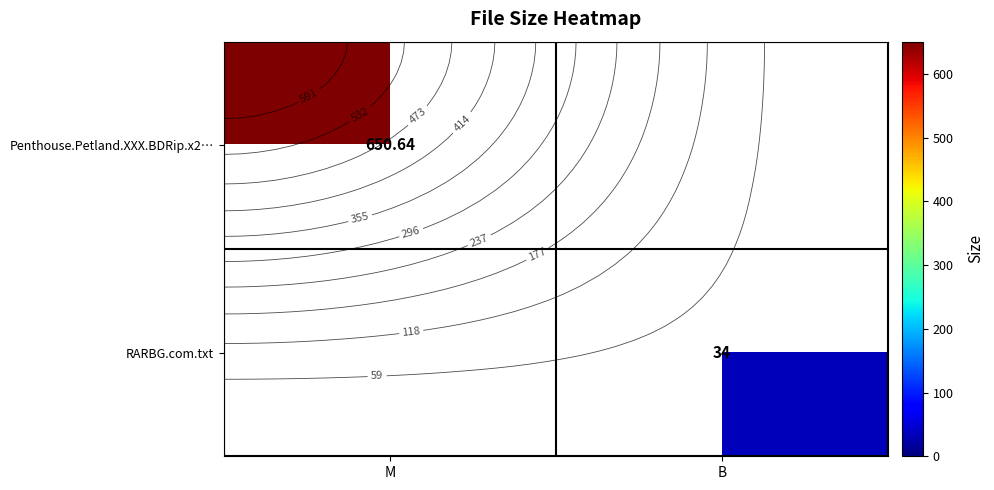

At which category does the chart reach its minimum across all series?

B